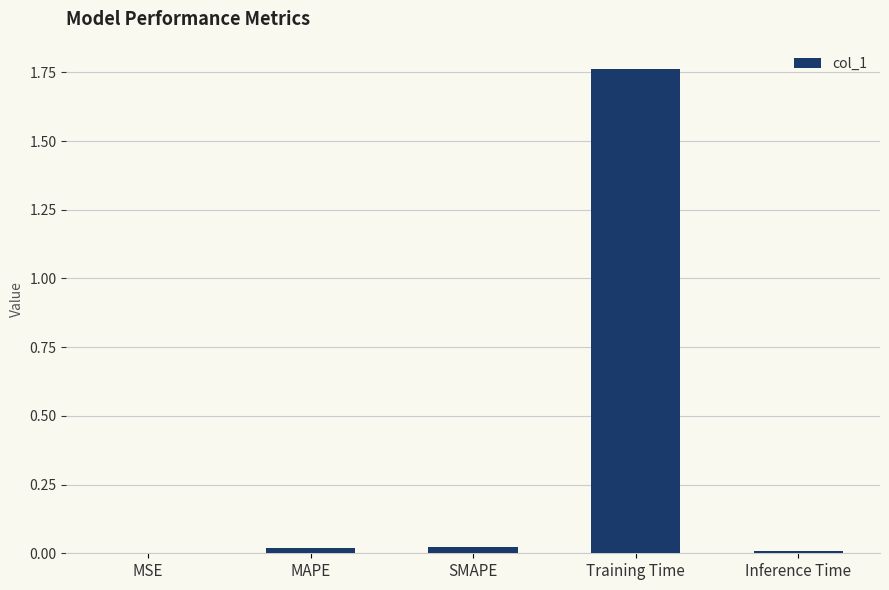

The chart shows a value of 0.0 at Inference Time. True or false?

True